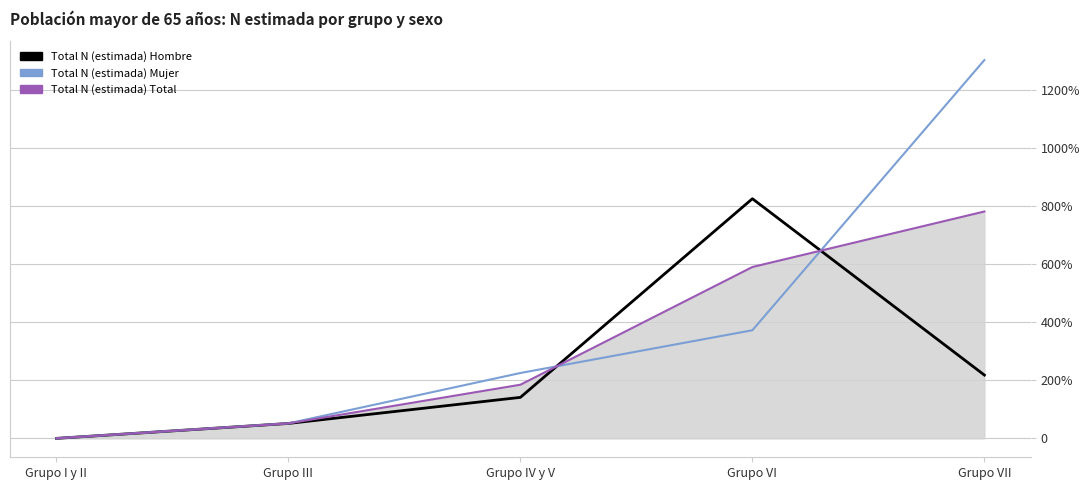

At Grupo VI, list the series in order from largest to smallest.

Total N (estimada) Hombre, Total N (estimada) Total, Total N (estimada) Mujer